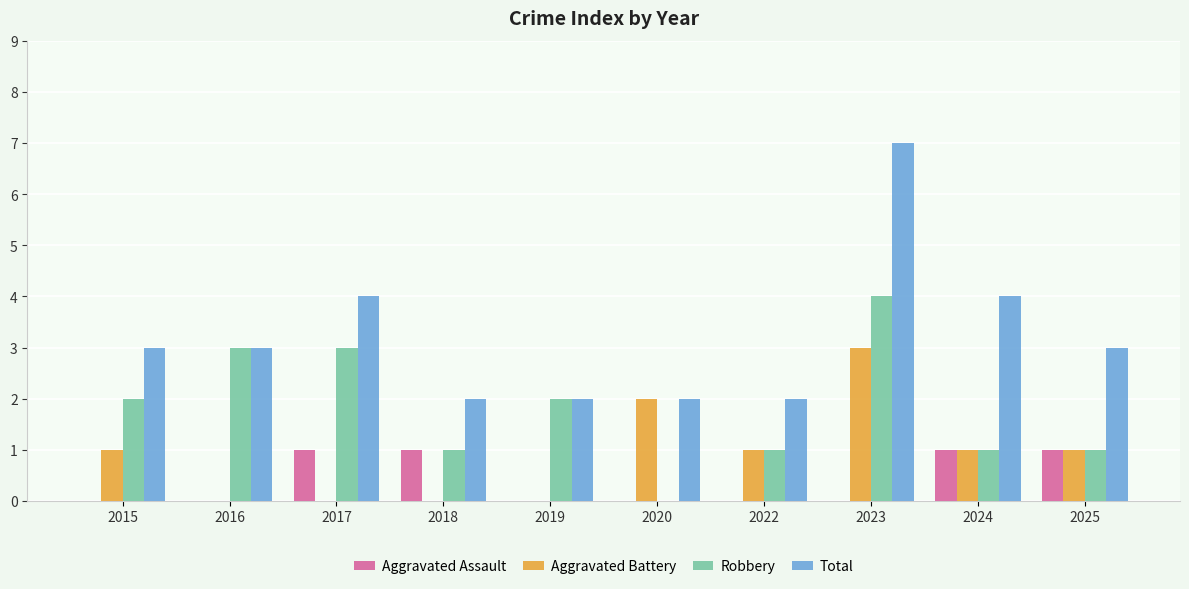

Which label corresponds to the largest value in the chart?

2023